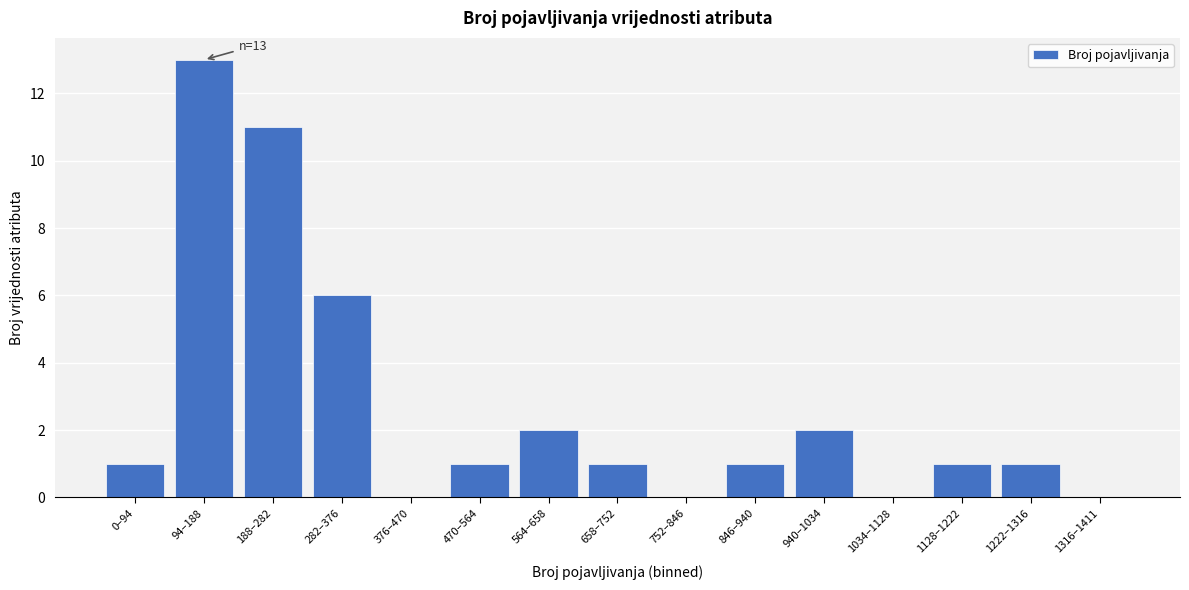

Which label corresponds to the largest value in the chart?

94–188